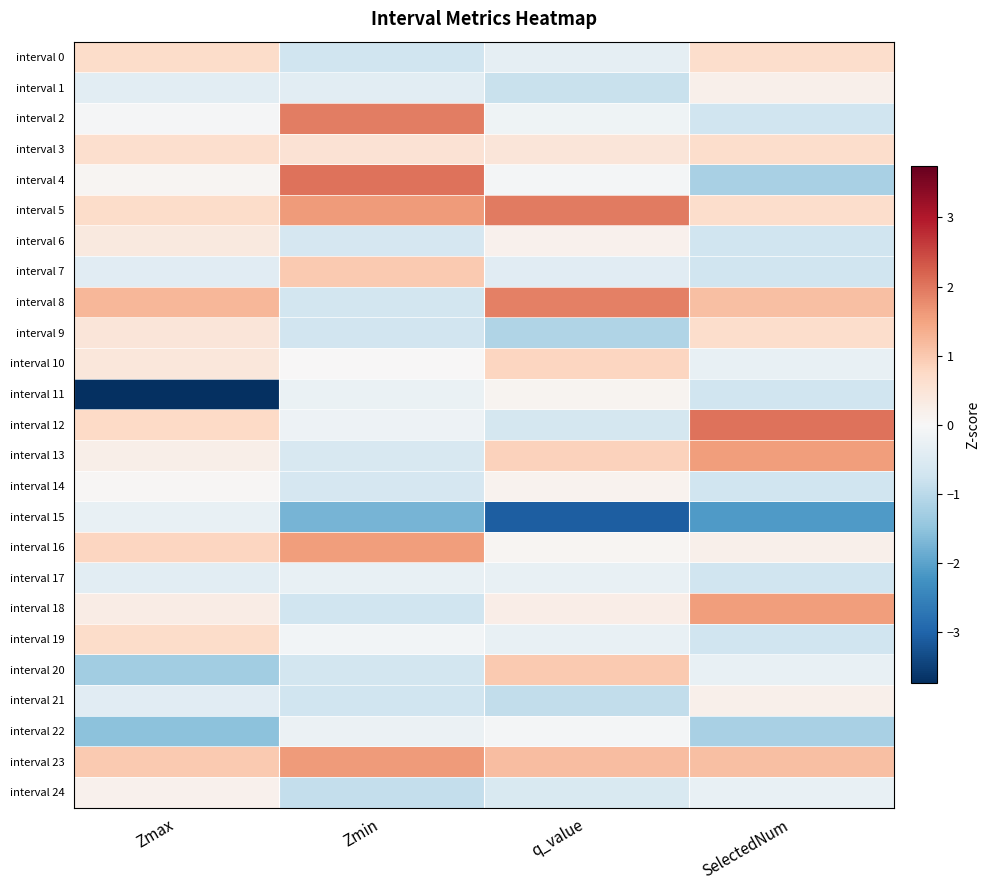

What is the spread (max minus min) of values at Zmax?

5.0